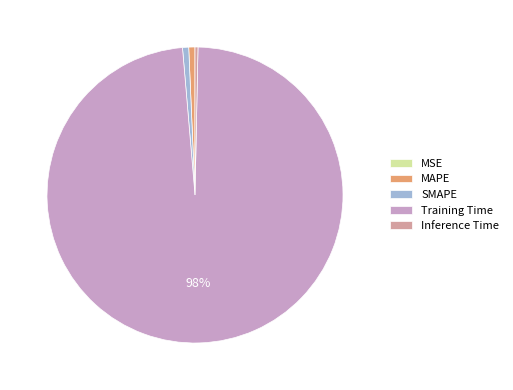

Which has a higher value, Training Time or MAPE?

Training Time